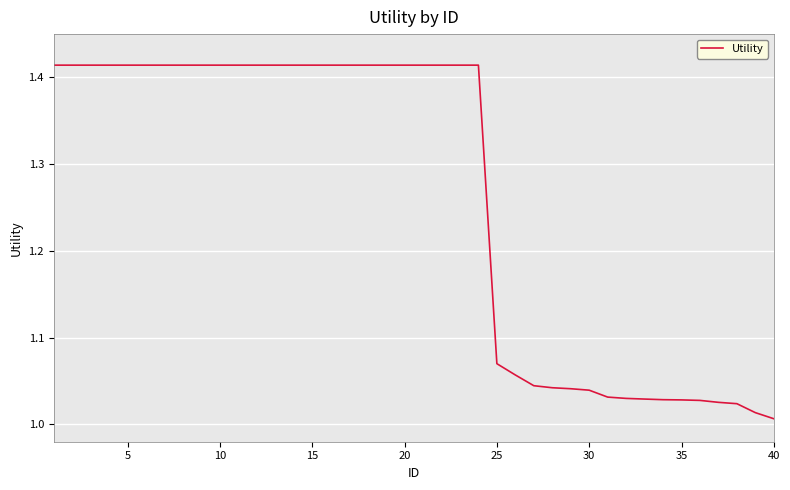

At which label is the value closest to 1?

40